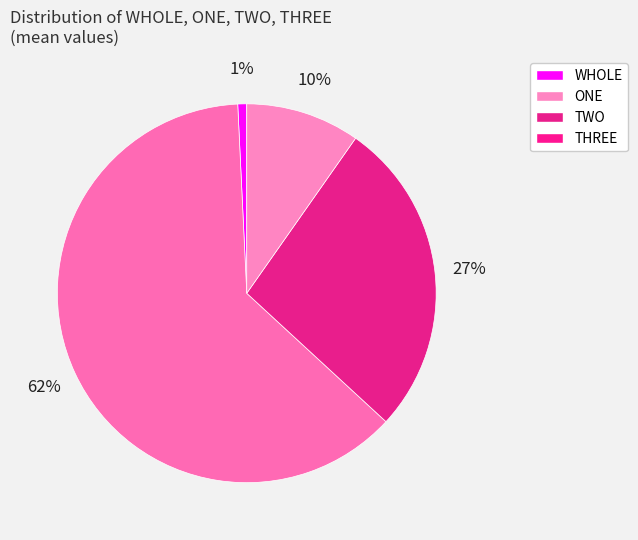

Does any single category account for the majority?

Yes